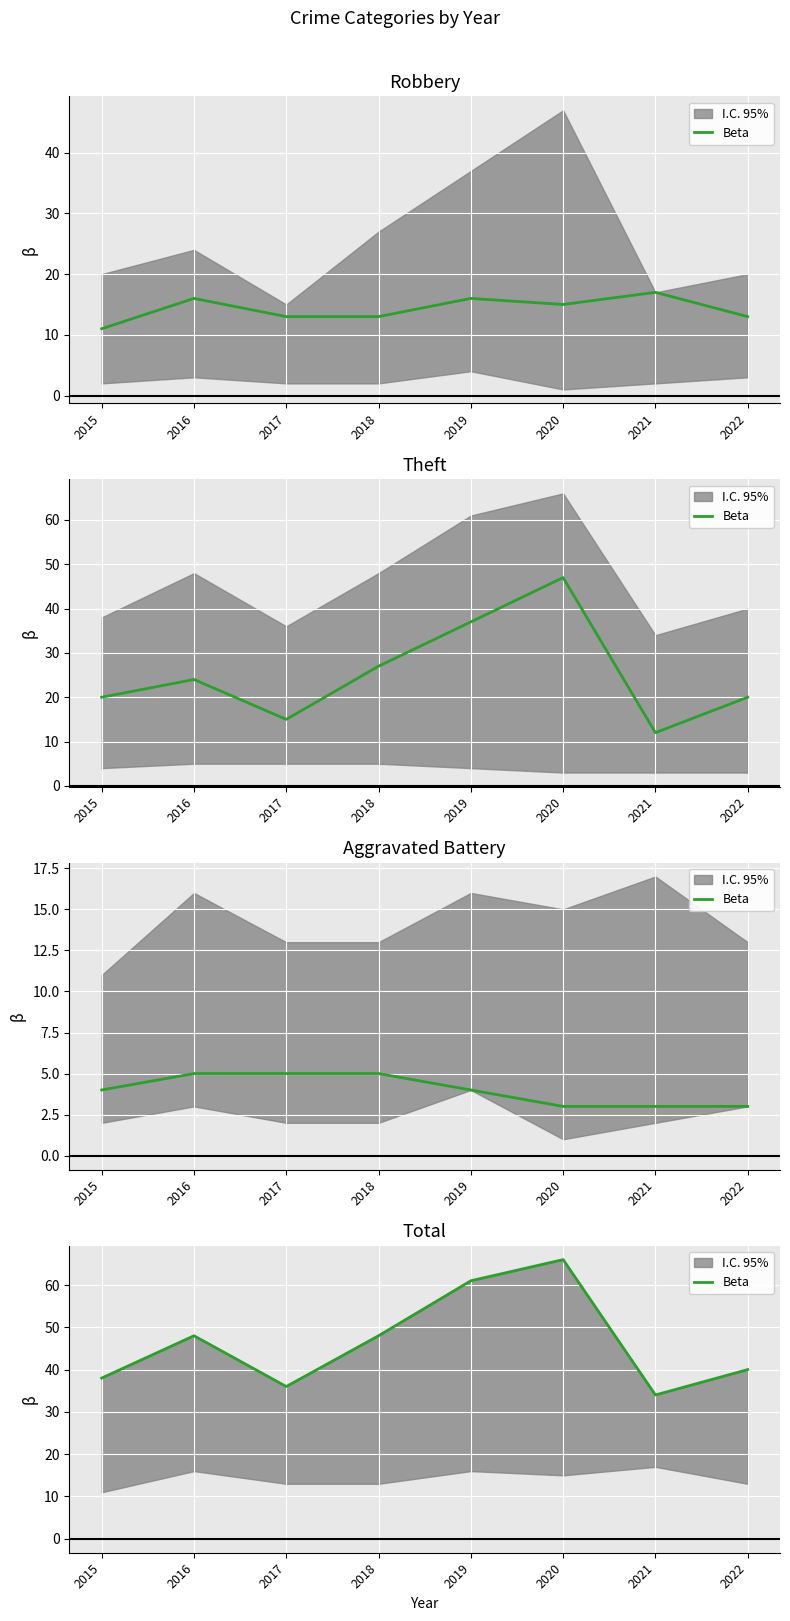

What is the change in value from 2016 to 2017?

-12